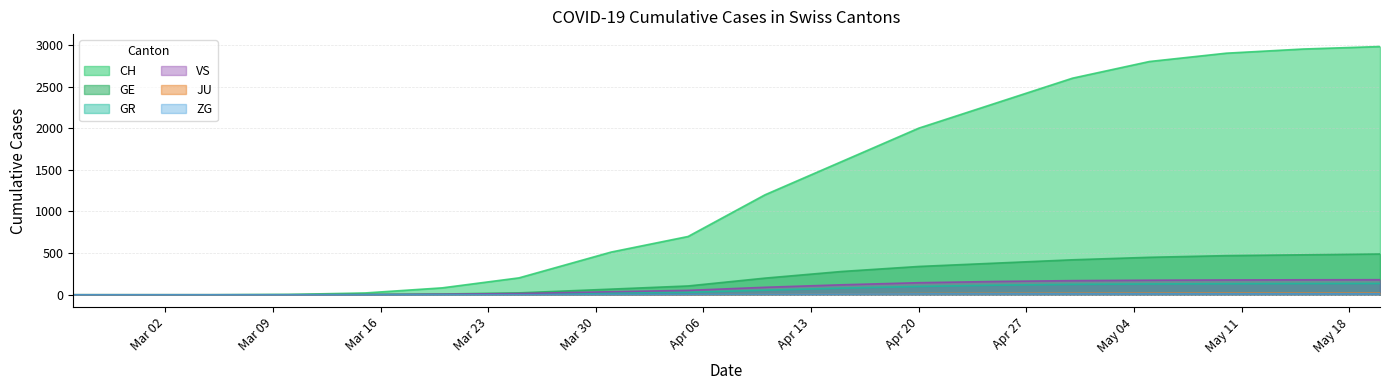

At which label is GE closest to 245?

2020-04-15